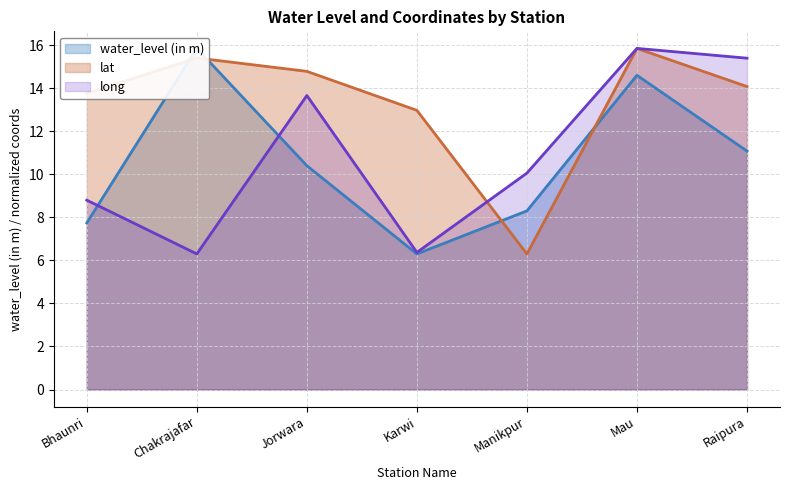

What is the highest value of the water_level (in m) series?

15.8